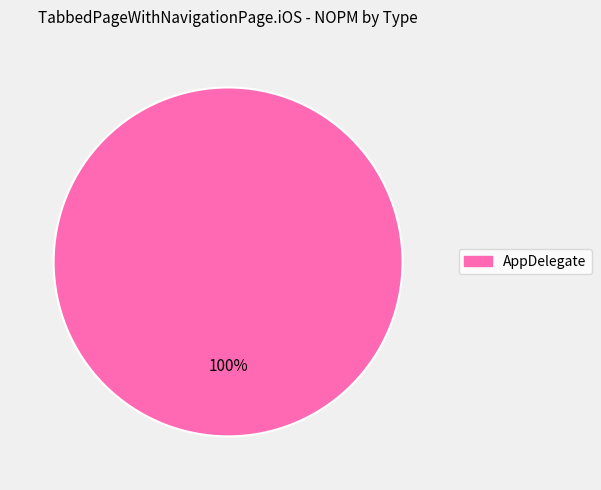

Is there any slice that represents more than half of the pie?

Yes